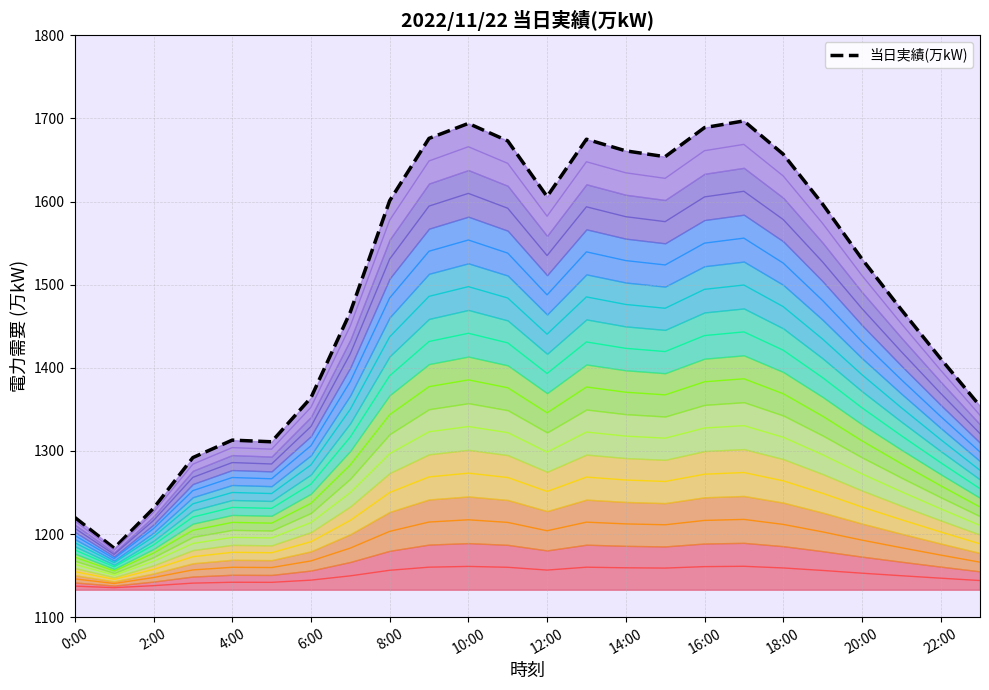

Does the chart display data point markers on the line(s)?

No